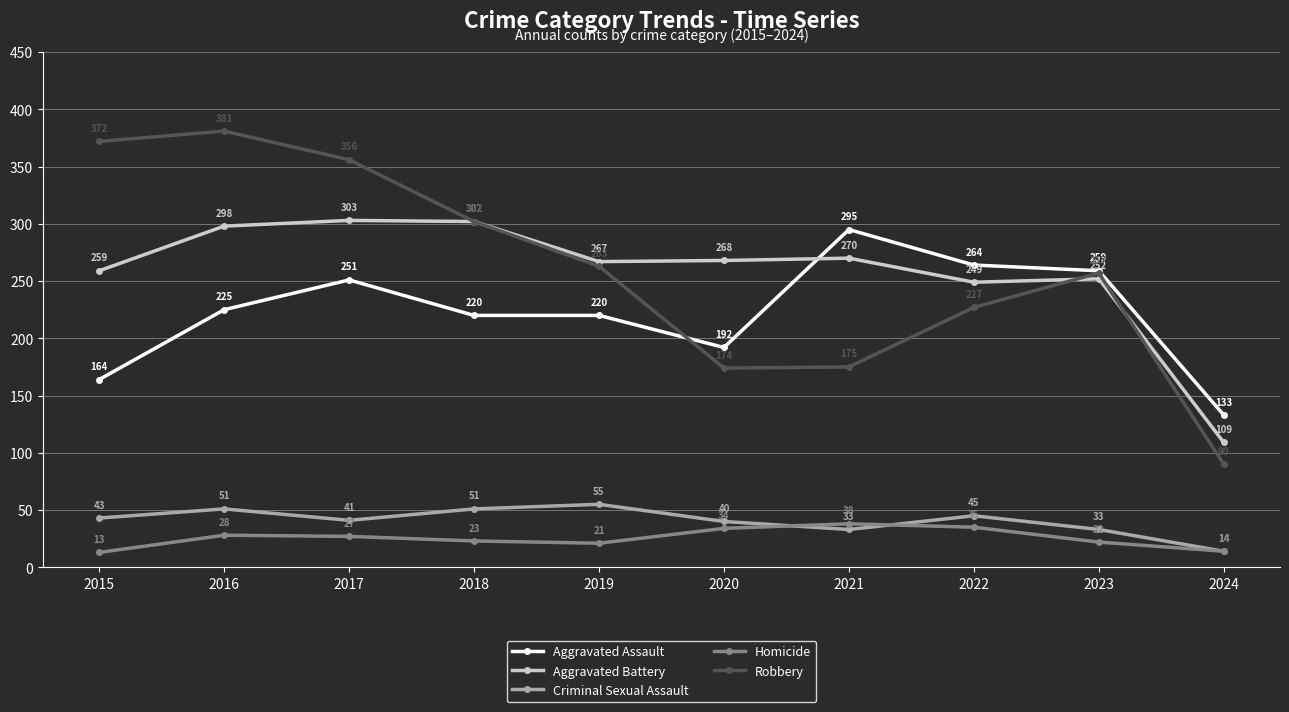

Reading left to right, extract all data points from this chart.

Aggravated Assault: 2015=164	2016=225	2017=251	2018=220	2019=220	2020=192	2021=295	2022=264	2023=259	2024=133
Aggravated Battery: 2015=259	2016=298	2017=303	2018=302	2019=267	2020=268	2021=270	2022=249	2023=252	2024=109
Criminal Sexual Assault: 2015=43	2016=51	2017=41	2018=51	2019=55	2020=40	2021=33	2022=45	2023=33	2024=14
Homicide: 2015=13	2016=28	2017=27	2018=23	2019=21	2020=34	2021=38	2022=35	2023=22	2024=14
Robbery: 2015=372	2016=381	2017=356	2018=302	2019=263	2020=174	2021=175	2022=227	2023=257	2024=90